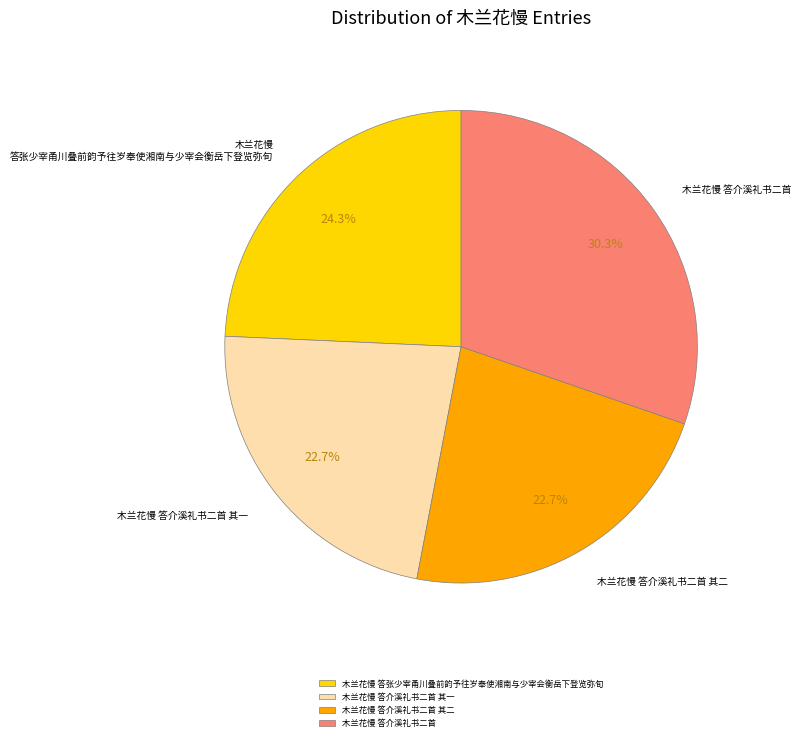

Between 木兰花慢 答介溪礼书二首 and 木兰花慢 答介溪礼书二首 其二, which is larger?

木兰花慢 答介溪礼书二首